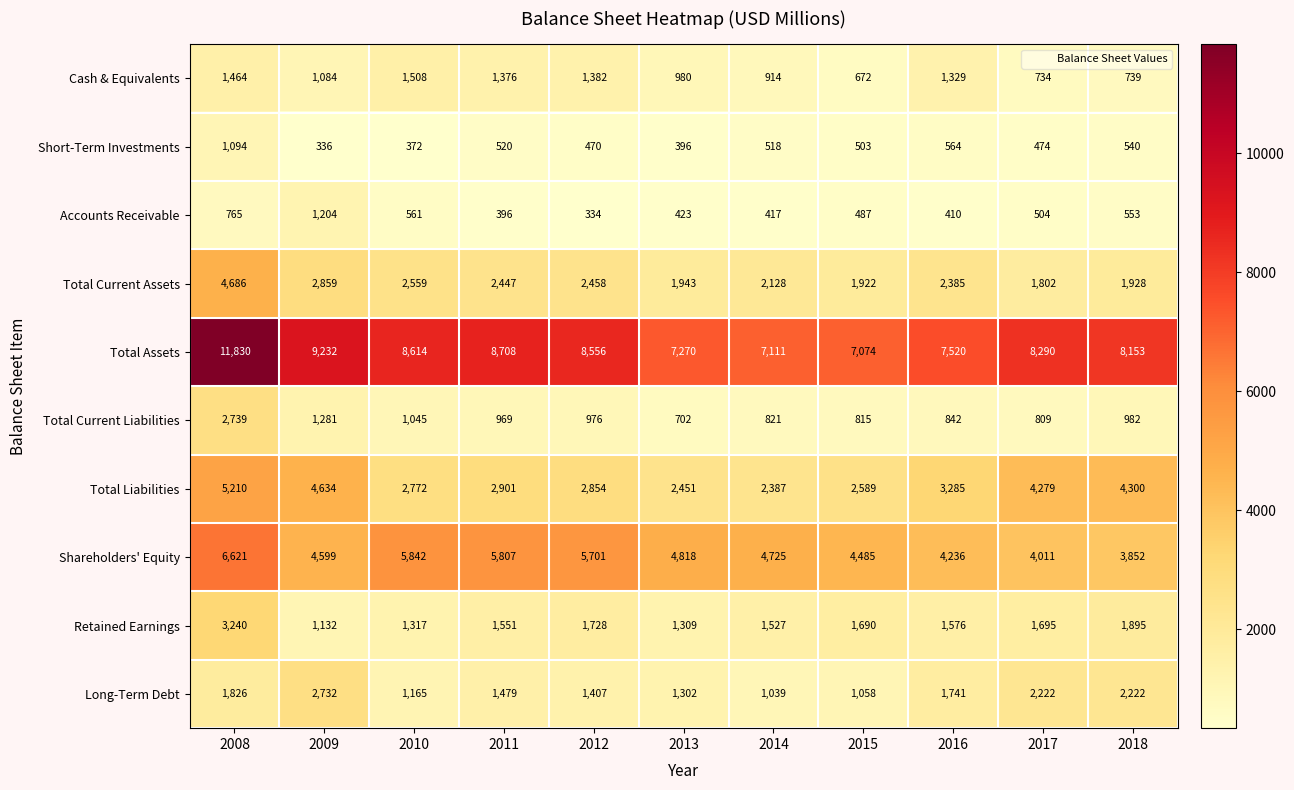

Which series has the widest spread of values?

Total Assets